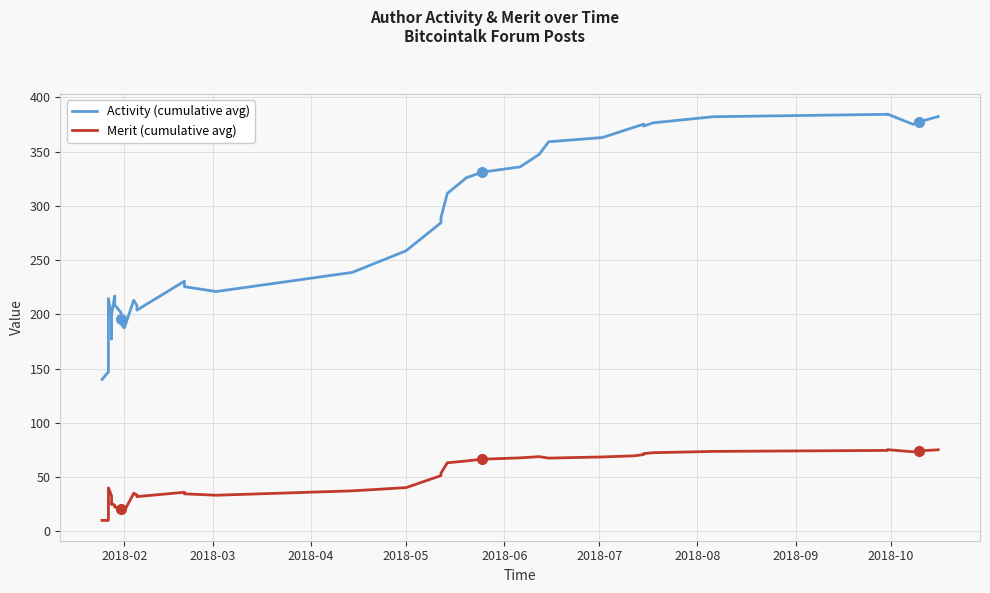

True or false: Merit (cumulative avg) has more than 2 interior local peaks.

True